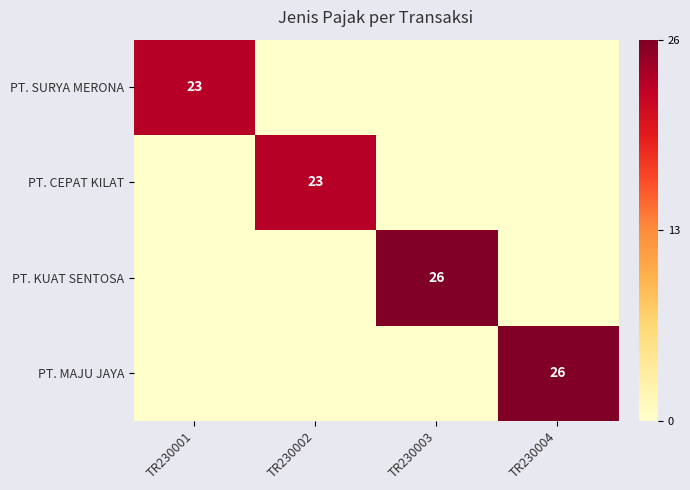

The value of PT. MAJU JAYA at TR230004 is 26. True or false?

True